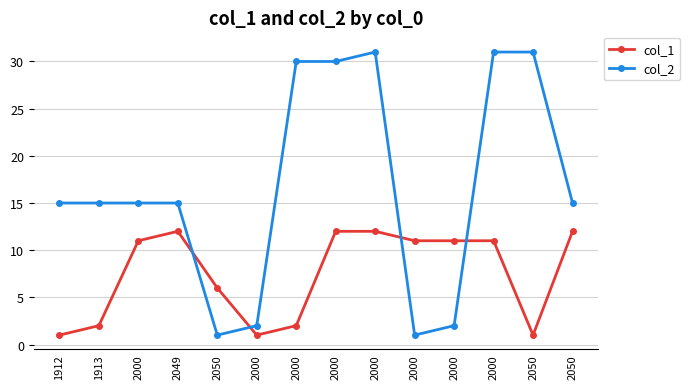

What is the label of the 12th point from the right?

2000